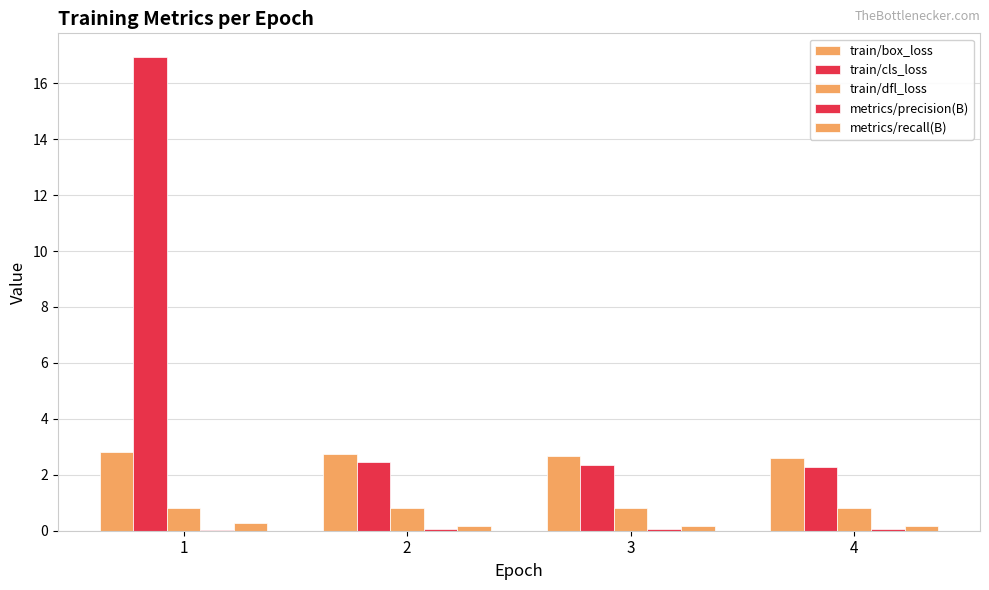

List the series in order of their peak value, highest first.

train/cls_loss, train/box_loss, train/dfl_loss, metrics/recall(B), metrics/precision(B)